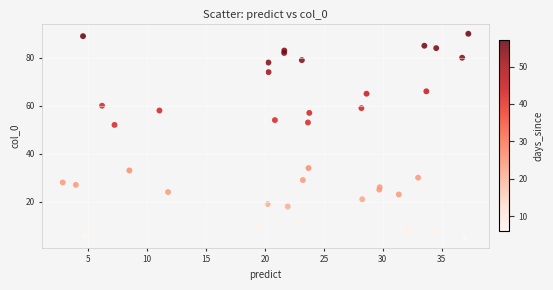

What Y value in the scatter plot is closest to 47?

52